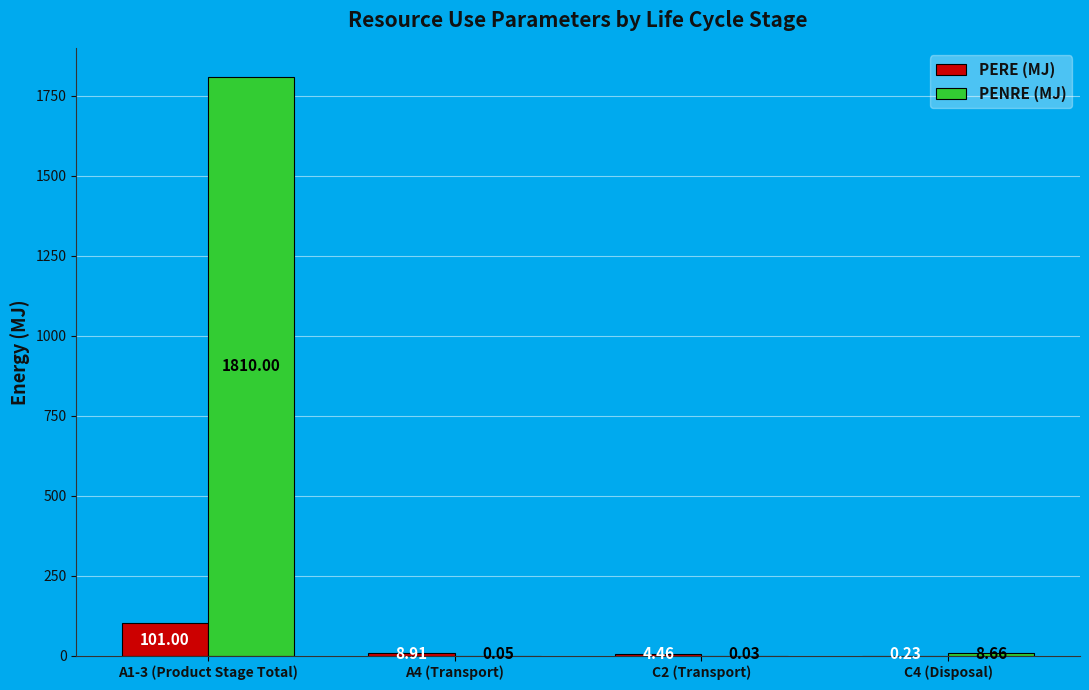

Where is PENRE (MJ) nearest to the value 905?

C4 (Disposal)